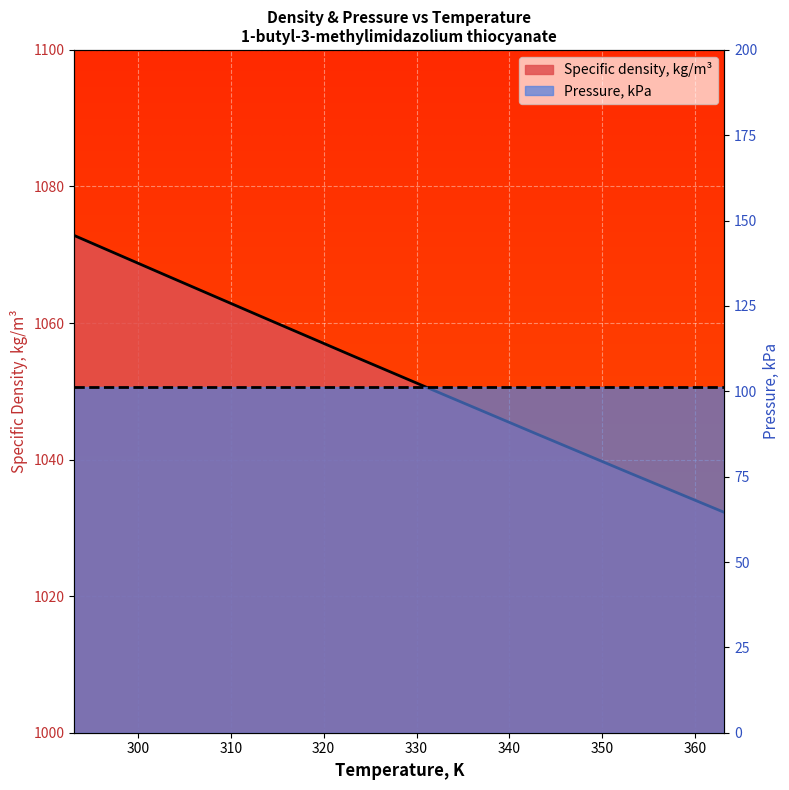

Which series has the largest total across all categories?

Specific density, kg/m³